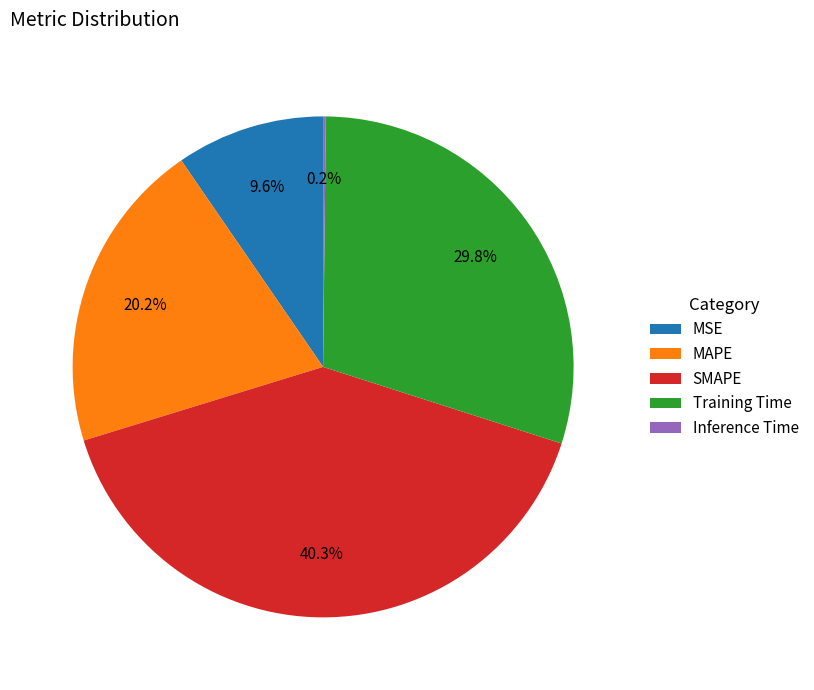

How much of the chart is everything except MSE?

90.4%